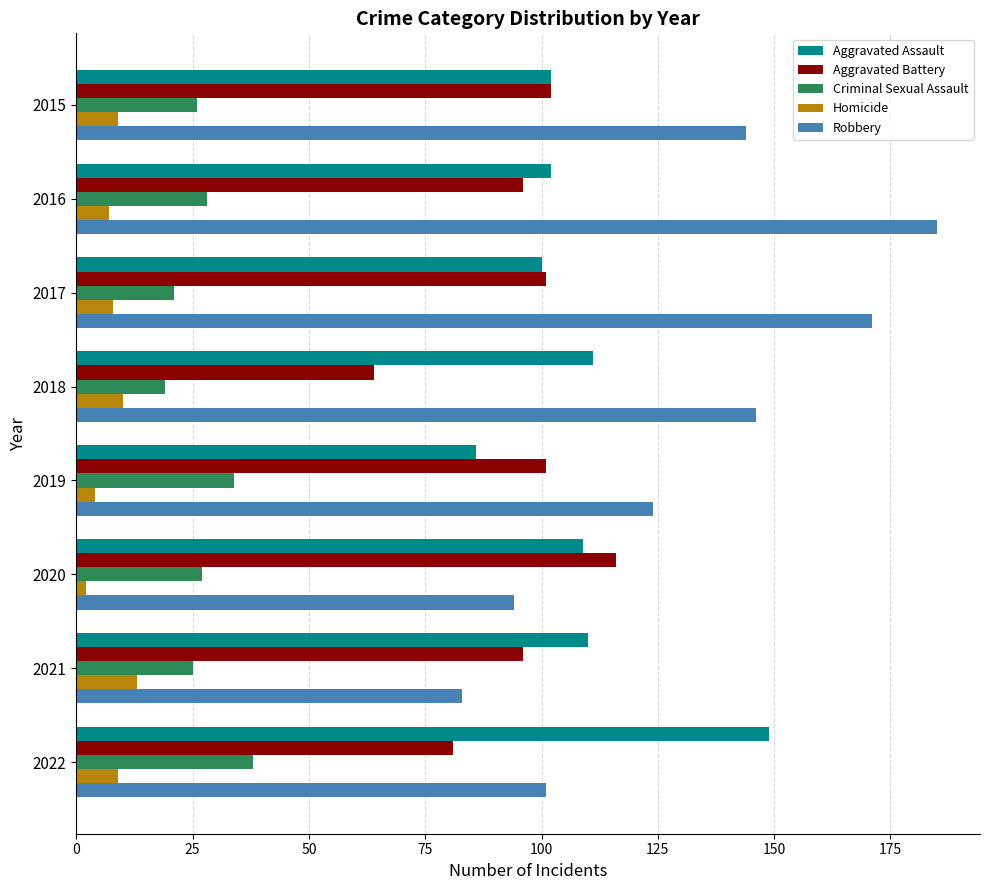

Is it true that Aggravated Assault equals 153 at 2021?

False